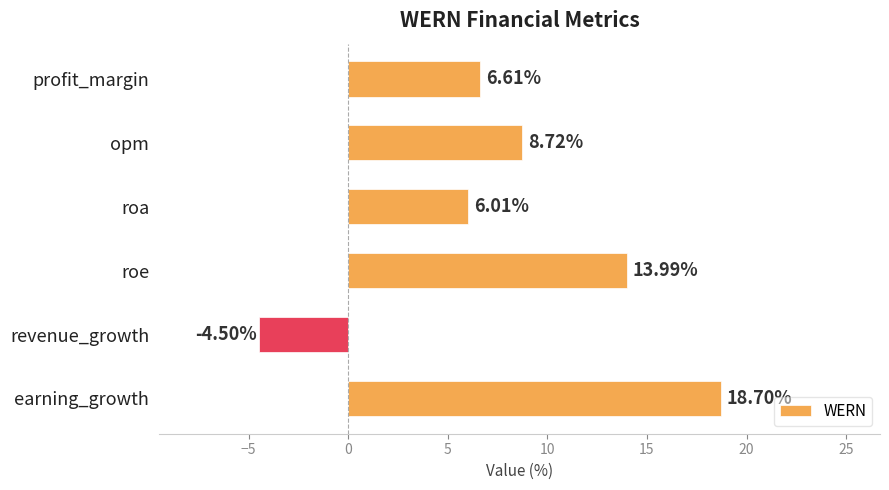

What is the label of the 1st bar from the top?

profit_margin